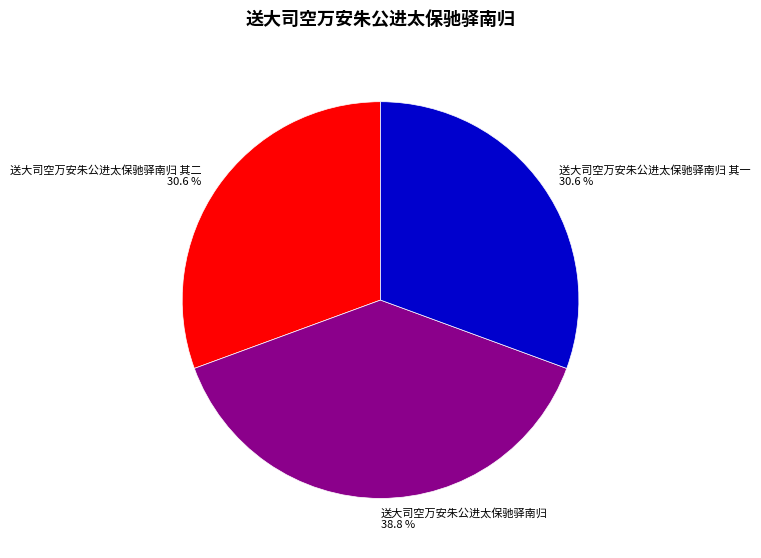

What is the total percentage of 送大司空万安朱公进太保驰驿南归 其一 and 送大司空万安朱公进太保驰驿南归 其二?

61.2%